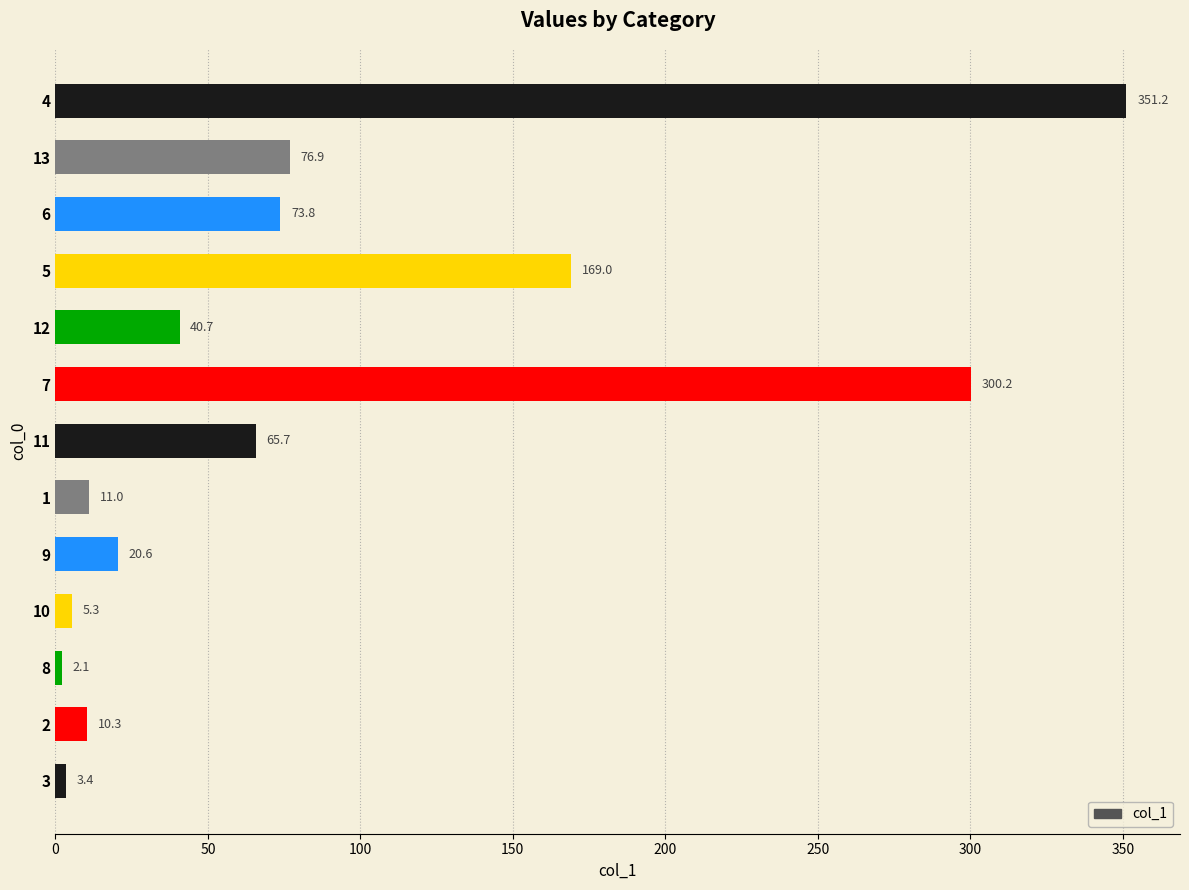

What is the sum of the values at 13 and 3?

80.3